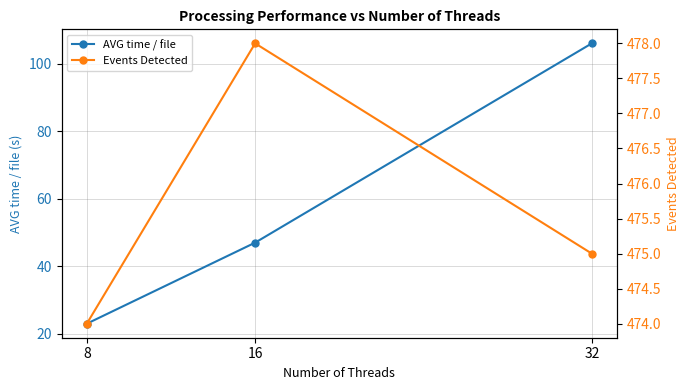

How many series are shown in this chart?

2